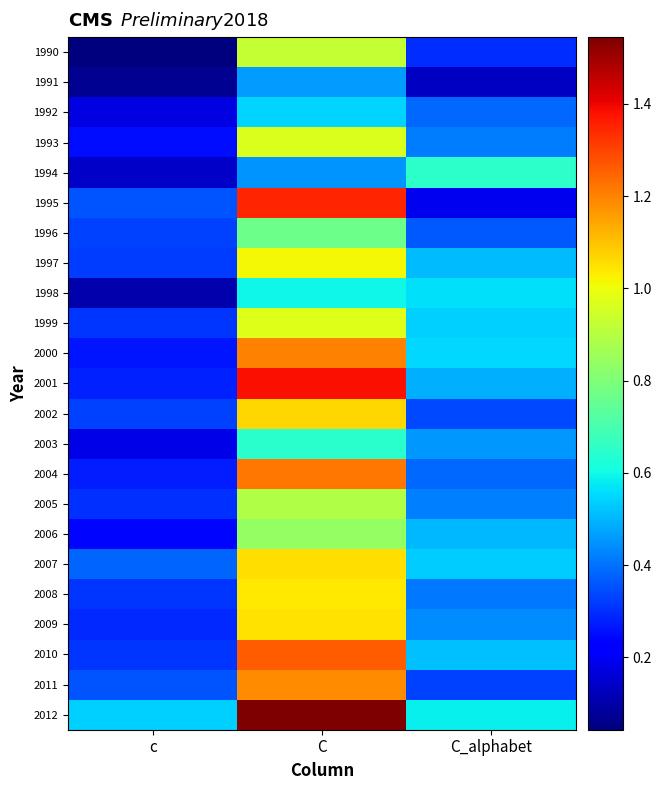

At which category is the sum across all series the highest?

C